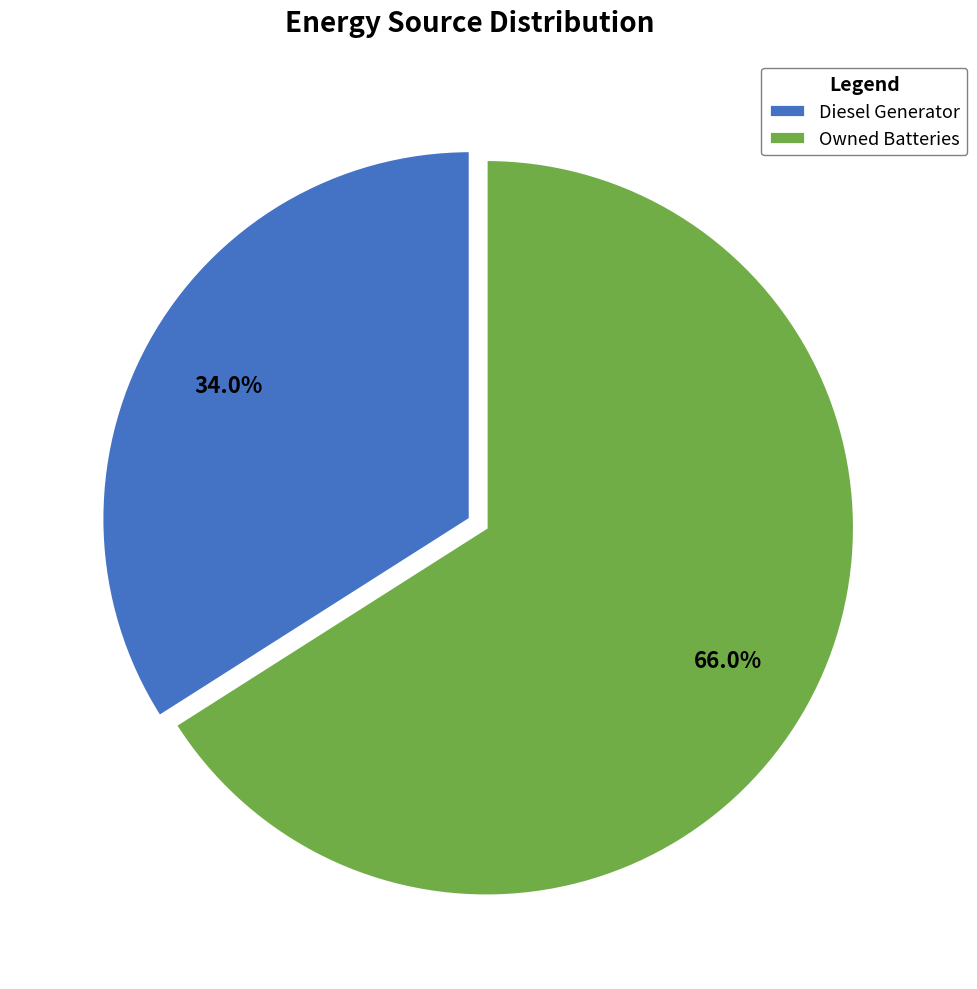

What is the total percentage of Owned Batteries and Diesel Generator?

100.0%